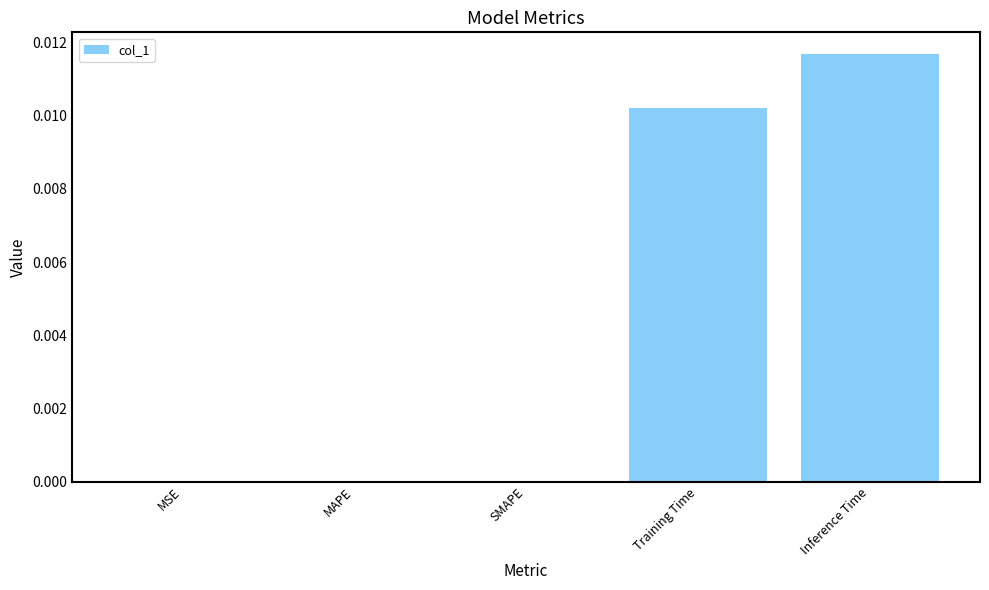

Is it true that the value at Inference Time is 0.0?

True